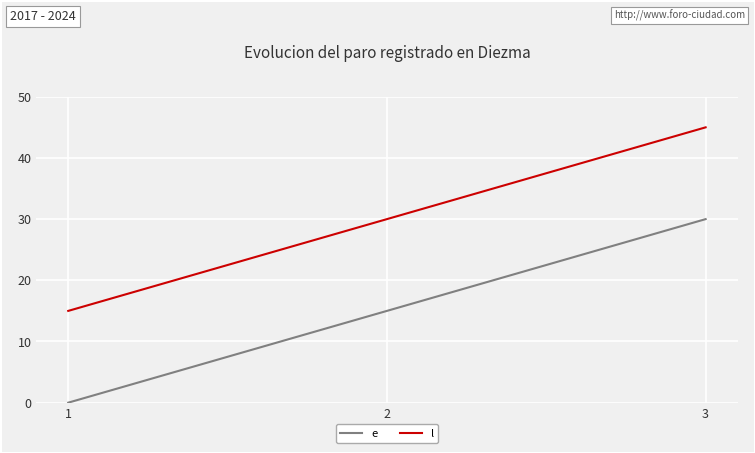

What is the approximate value of e at 3?

30